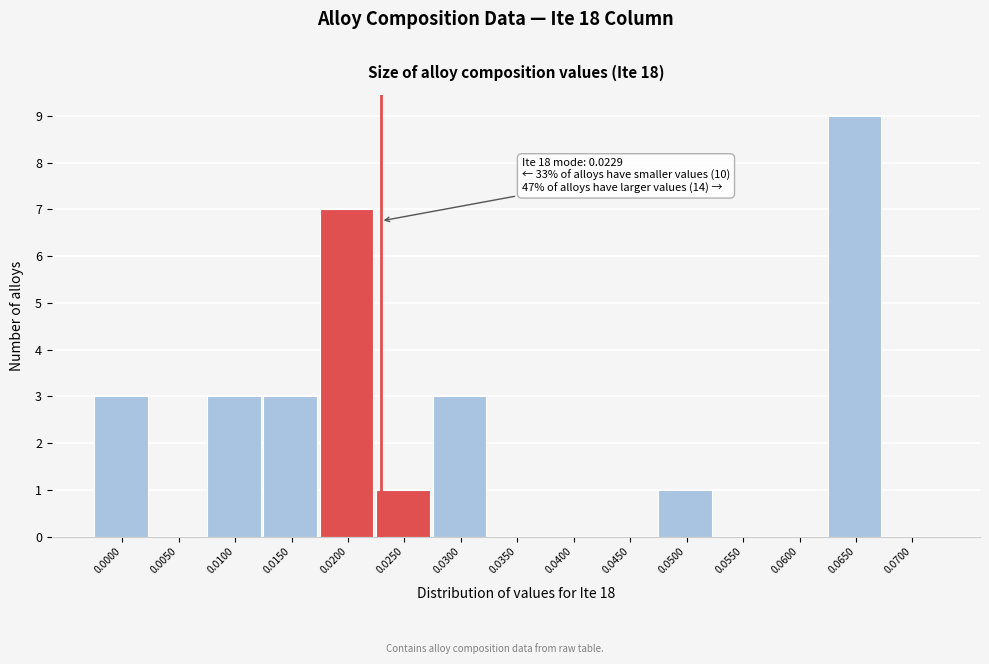

Reading right to left, transcribe all the data shown in this chart.

0.0700=0	0.0650=9	0.0600=0	0.0550=0	0.0500=1	0.0450=0	0.0400=0	0.0350=0	0.0300=3	0.0250=1	0.0200=7	0.0150=3	0.0100=3	0.0050=0	0.0000=3